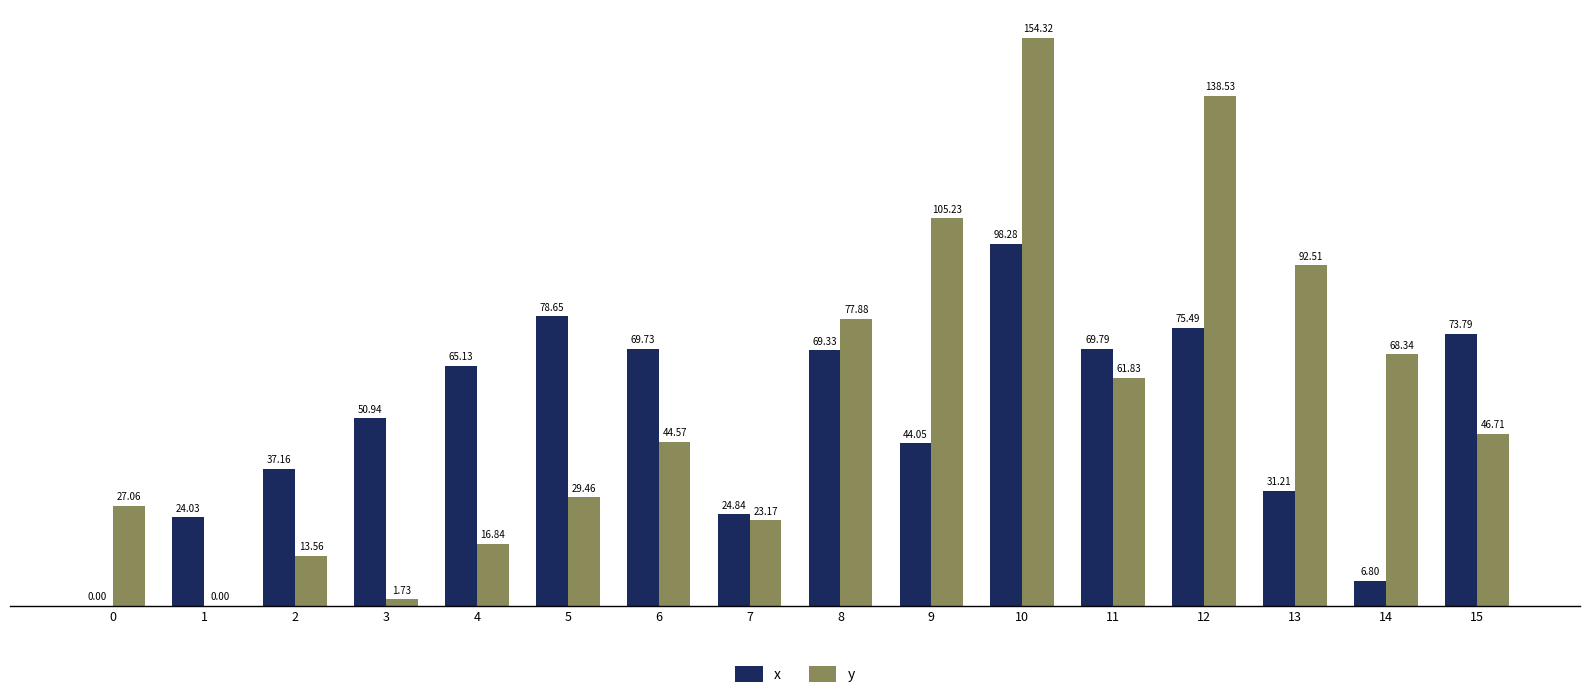

Between 8 and 12, which series saw the biggest shift?

y